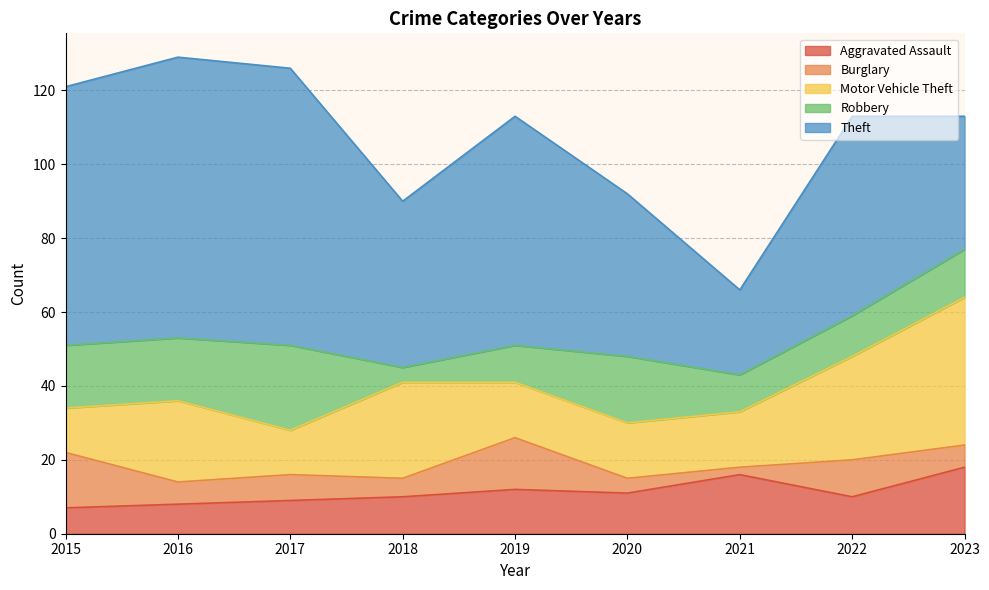

List the series in order of their peak value, highest first.

Theft, Motor Vehicle Theft, Robbery, Aggravated Assault, Burglary